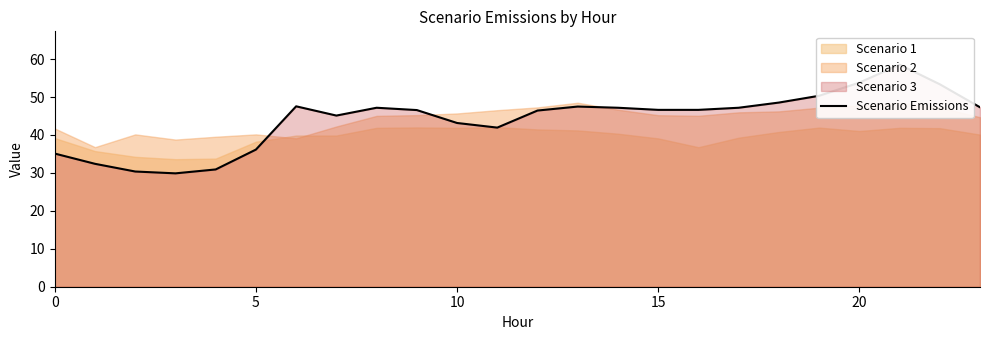

How many points are higher than both their immediate neighbors (excluding endpoints)?

4